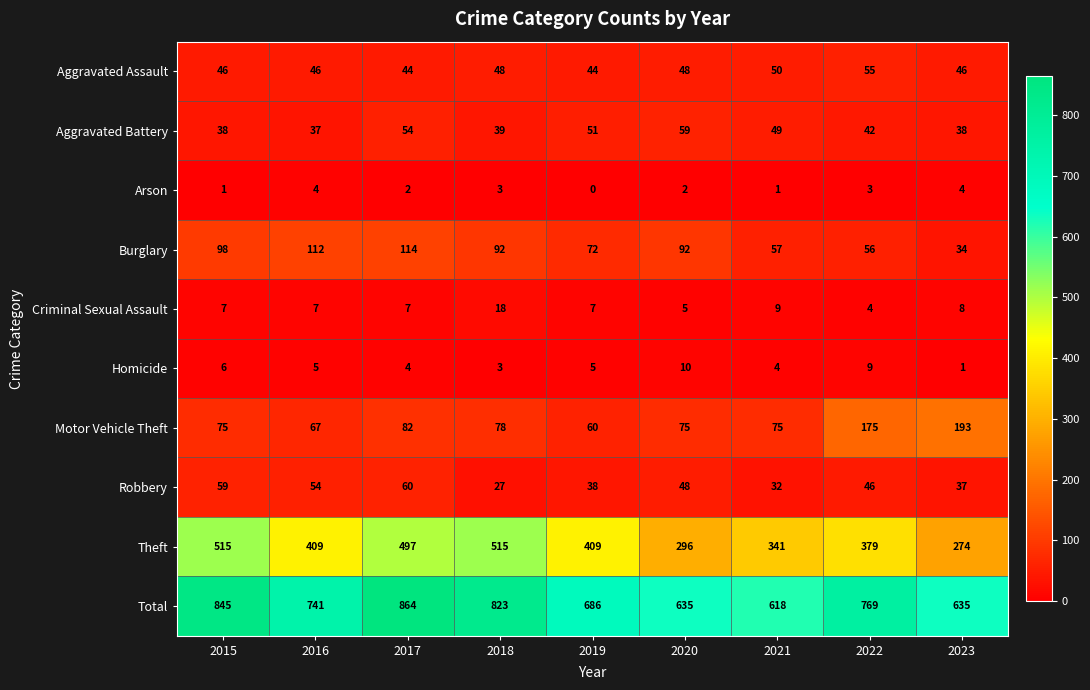

True or false: Burglary has a value of 140 at 2015.

False